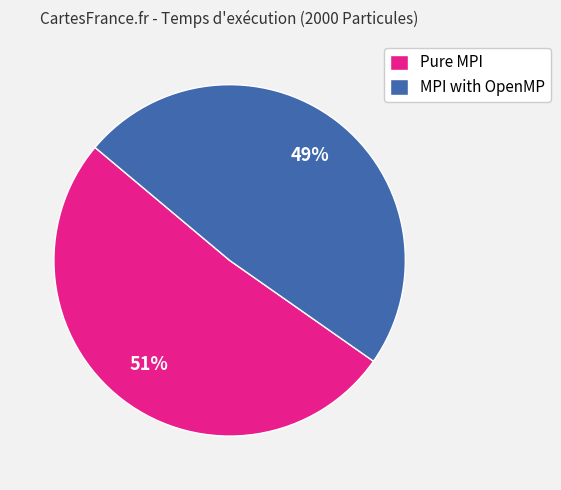

Is it true that MPI with OpenMP is 39% of the pie?

False